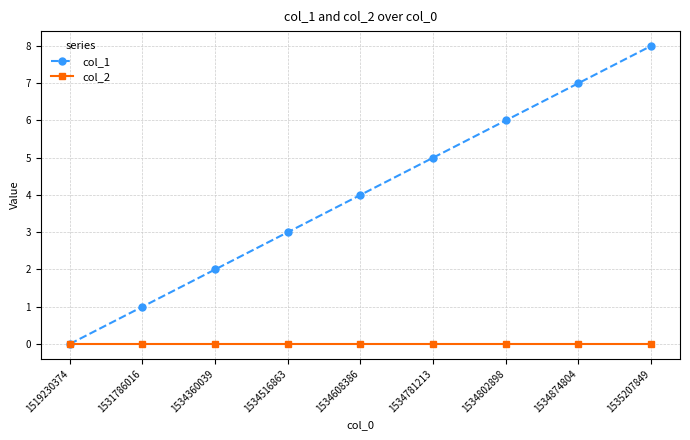

How many lines are shown in the chart?

2